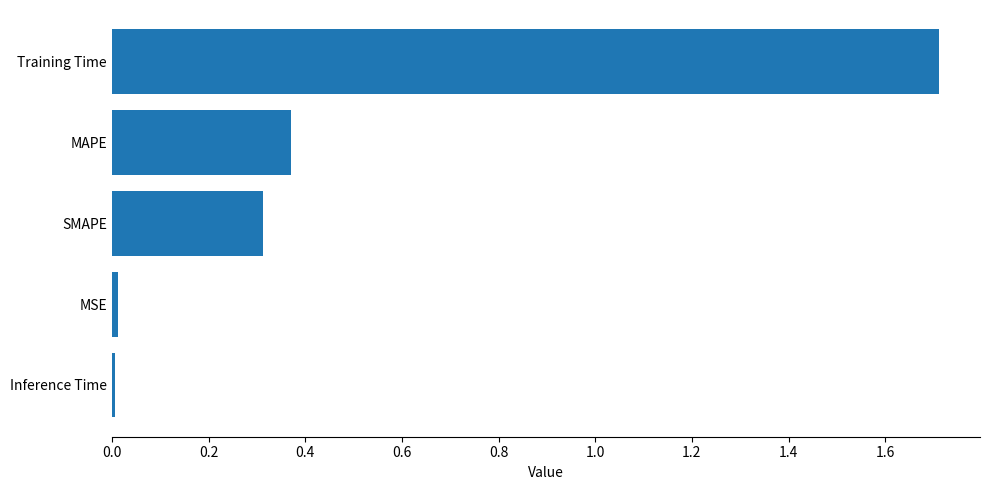

How many bars are there in total?

5